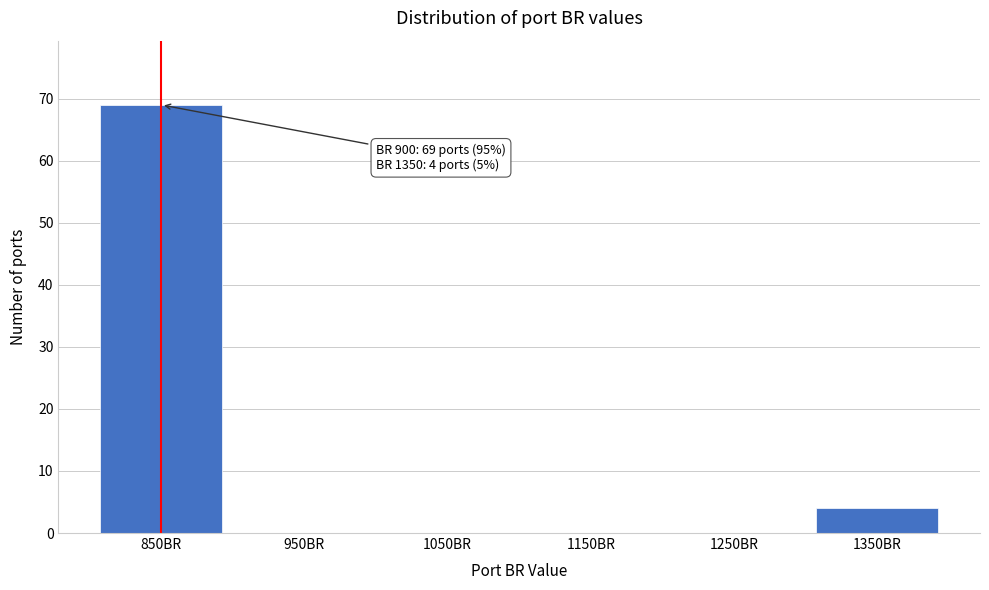

Reading left to right, list all the values displayed in this chart.

850BR=69	950BR=0	1050BR=0	1150BR=0	1250BR=0	1350BR=4